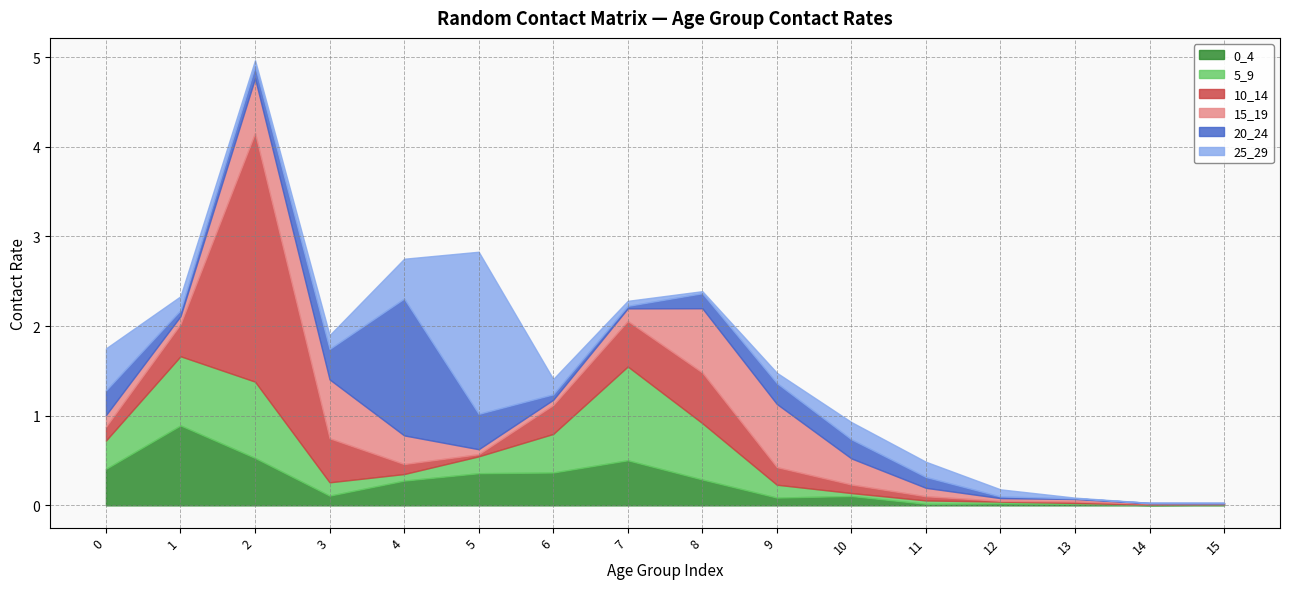

Rank the series at 13 from lowest to highest value.

25_29, 20_24, 5_9, 10_14, 0_4, 15_19